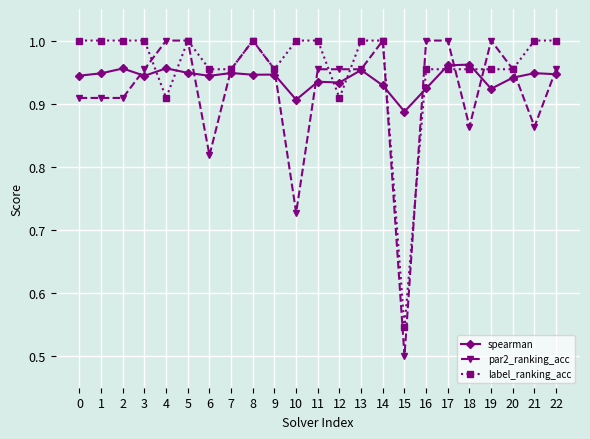

What is the total value across all series at 6?

2.7